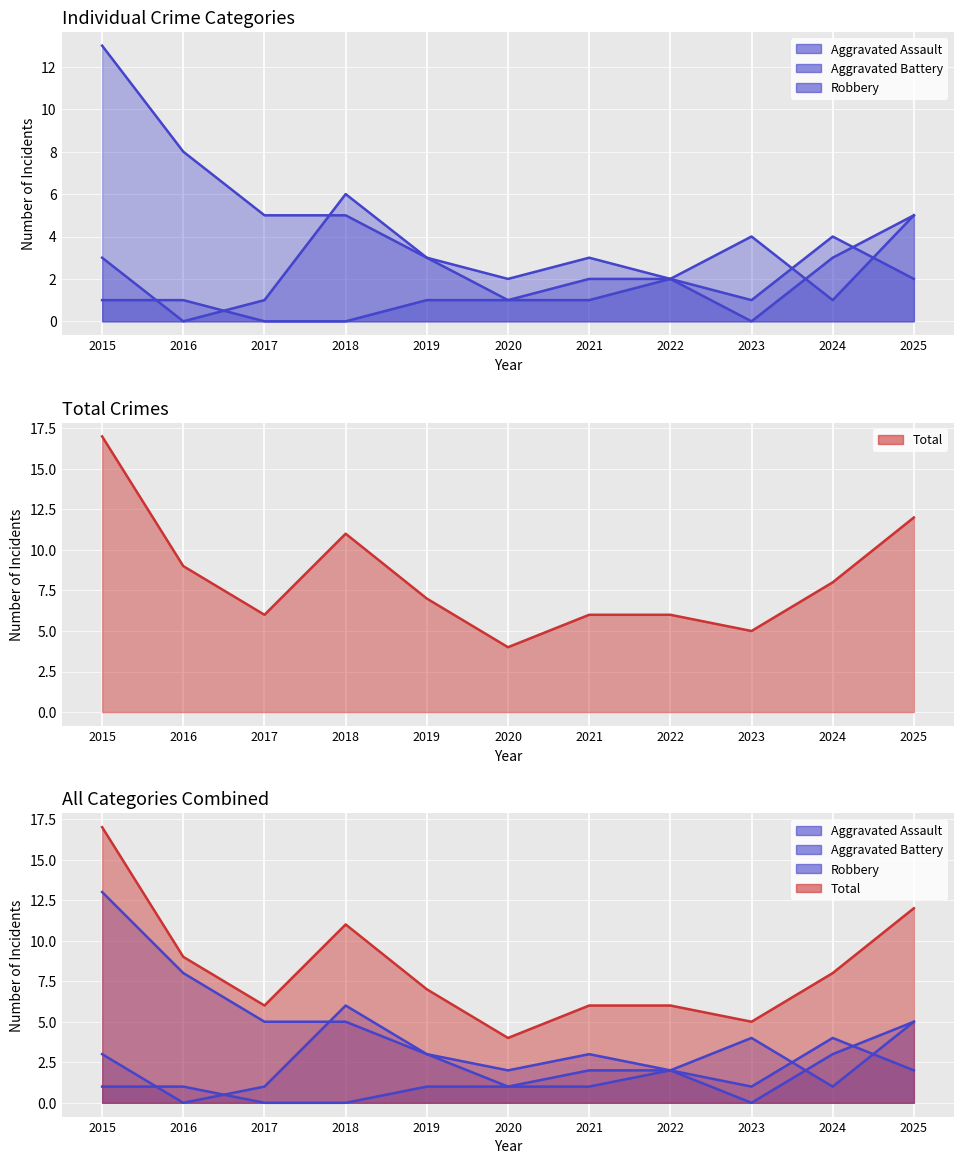

Which series ends up on top after the final intersection of Robbery and Aggravated Assault?

Robbery